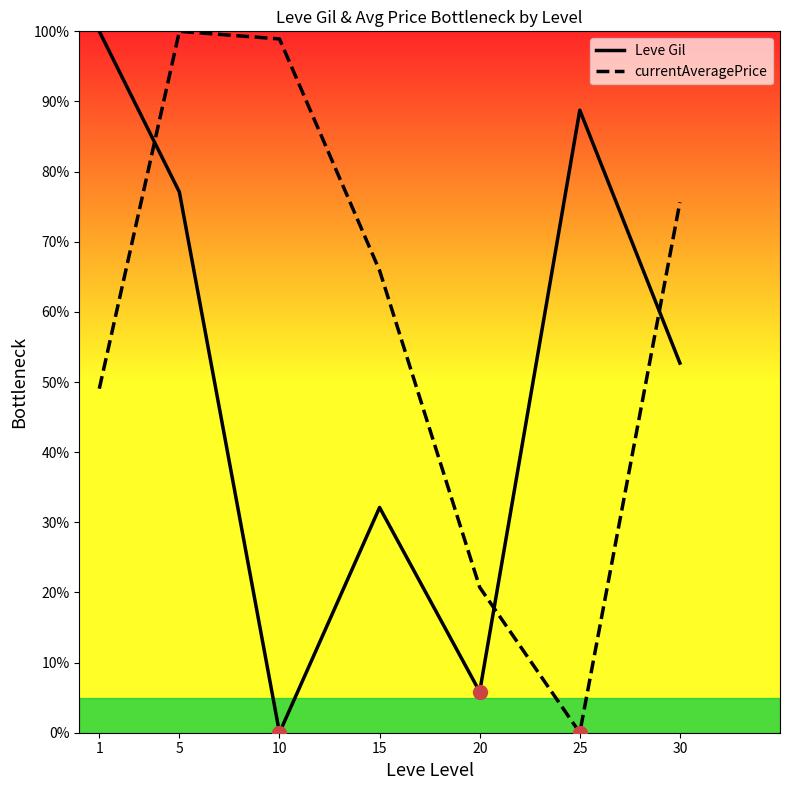

Which series changed the most between 15 and 30?

Leve Gil